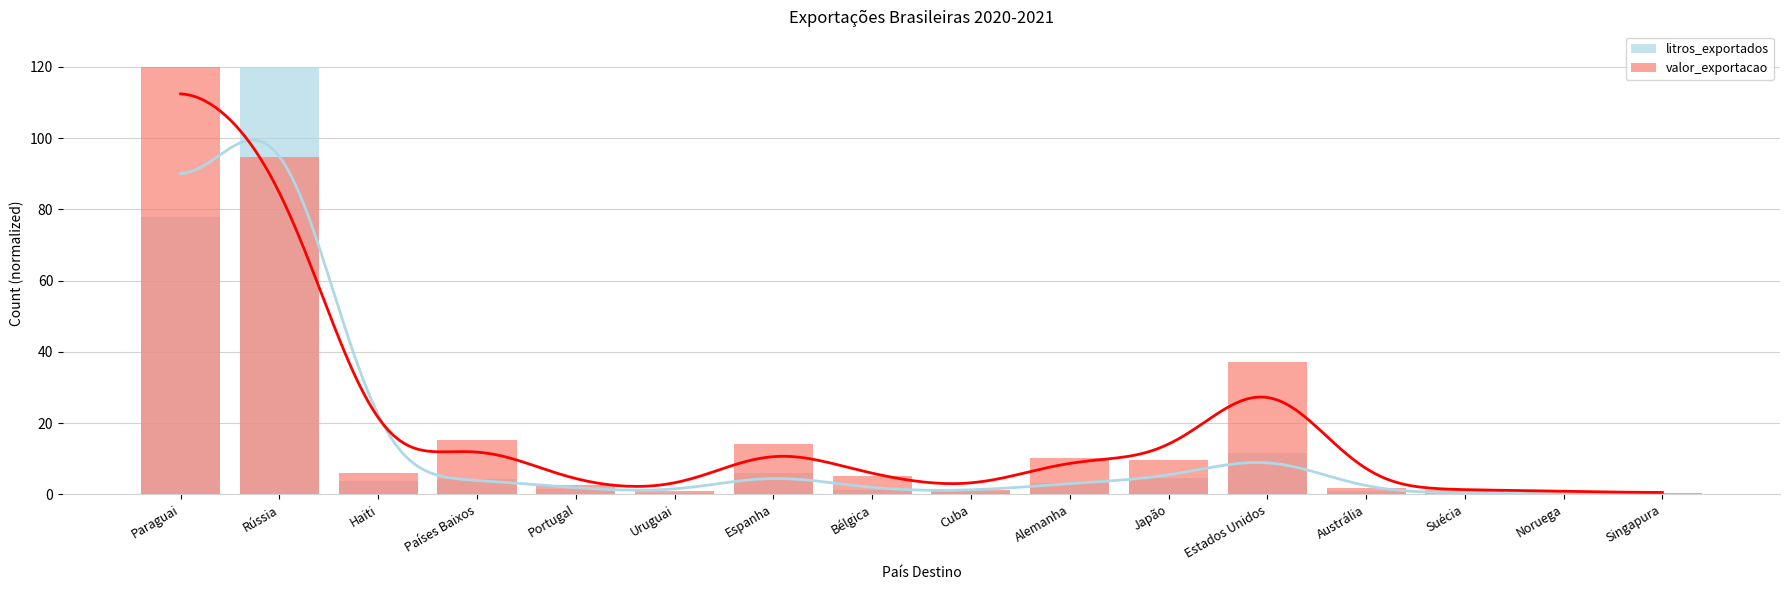

What is the label of the 9th bar from the left?

Cuba